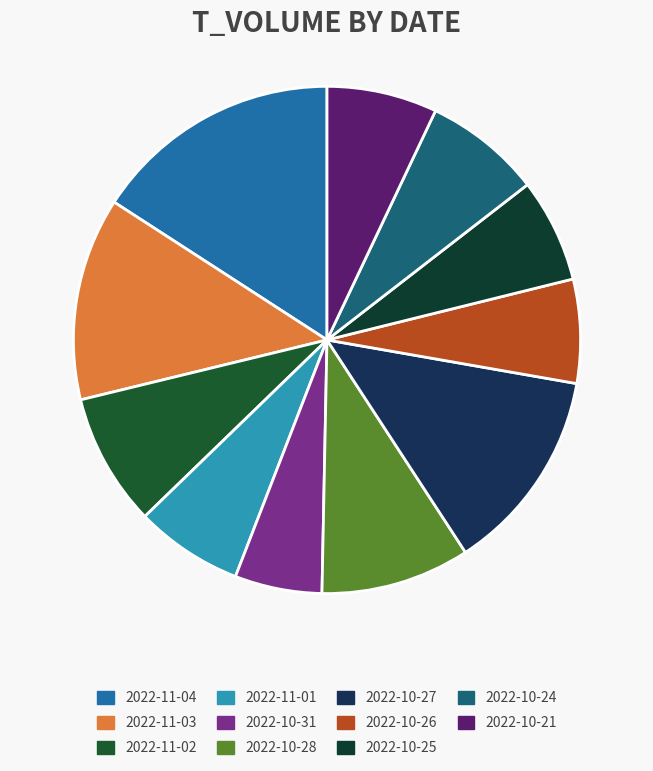

True or false: 2022-11-01 accounts for 1% of the total.

False